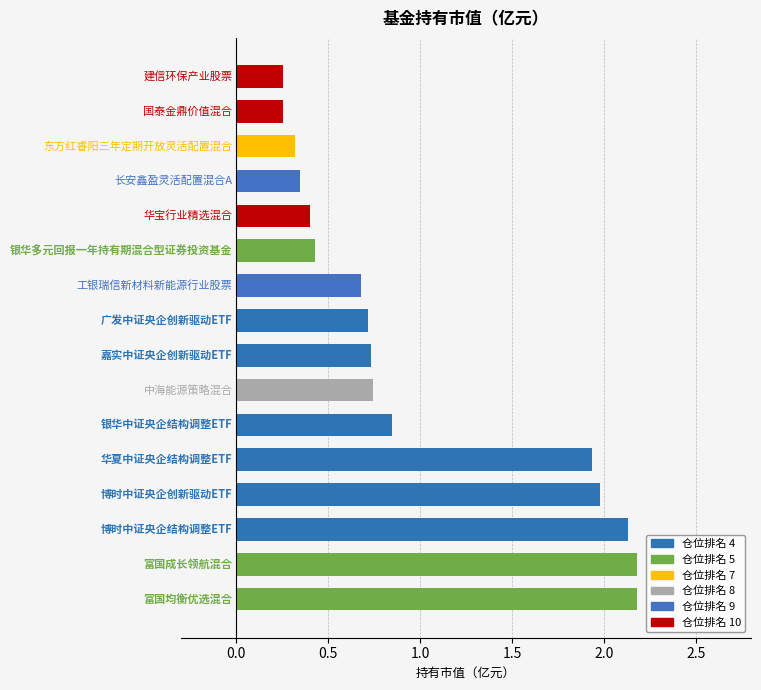

What is the greatest value displayed?

2.2